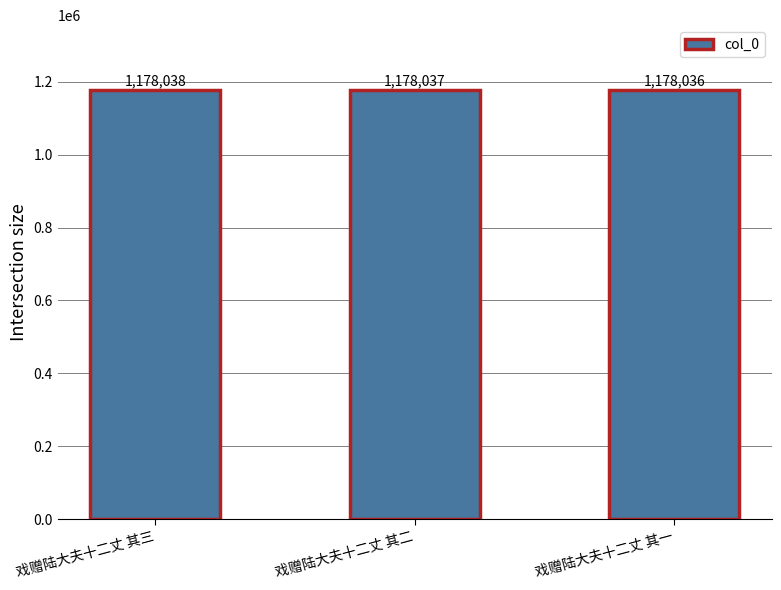

What is the change in value from 戏赠陆大夫十二丈 其三 to 戏赠陆大夫十二丈 其二?

-1